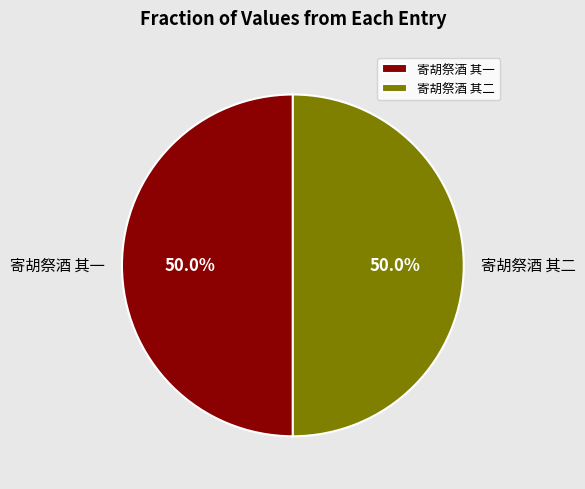

What portion of the pie excludes 寄胡祭酒 其一?

50.0%